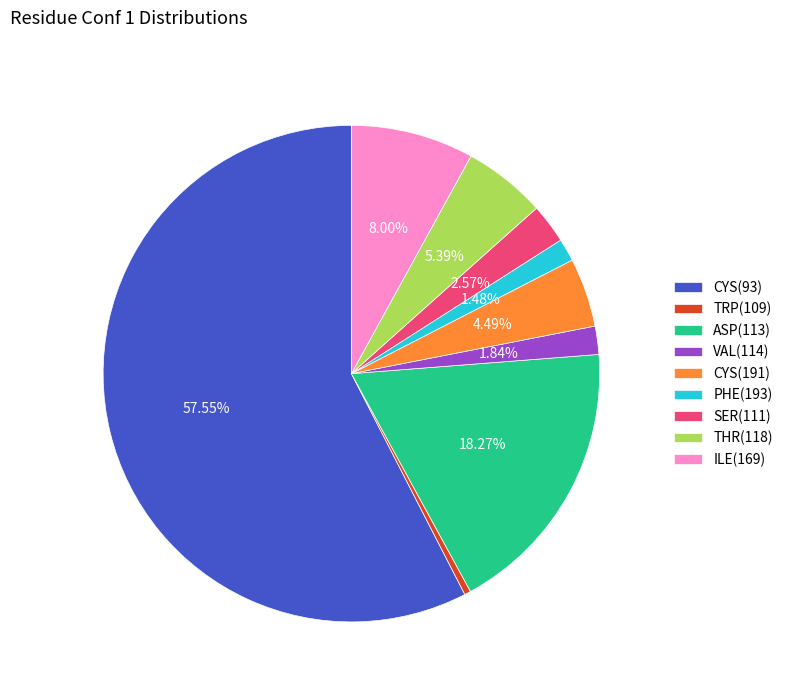

To the nearest percent, what portion does THR(118) represent?

5%